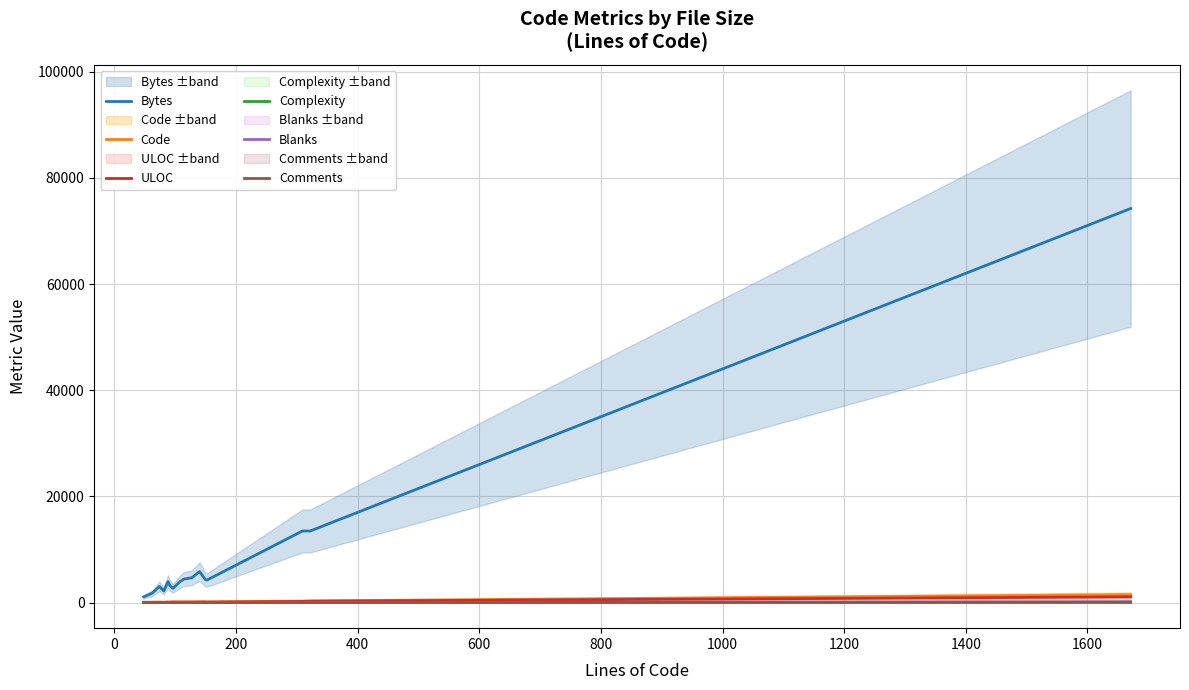

What is the maximum value for Bytes?

74246